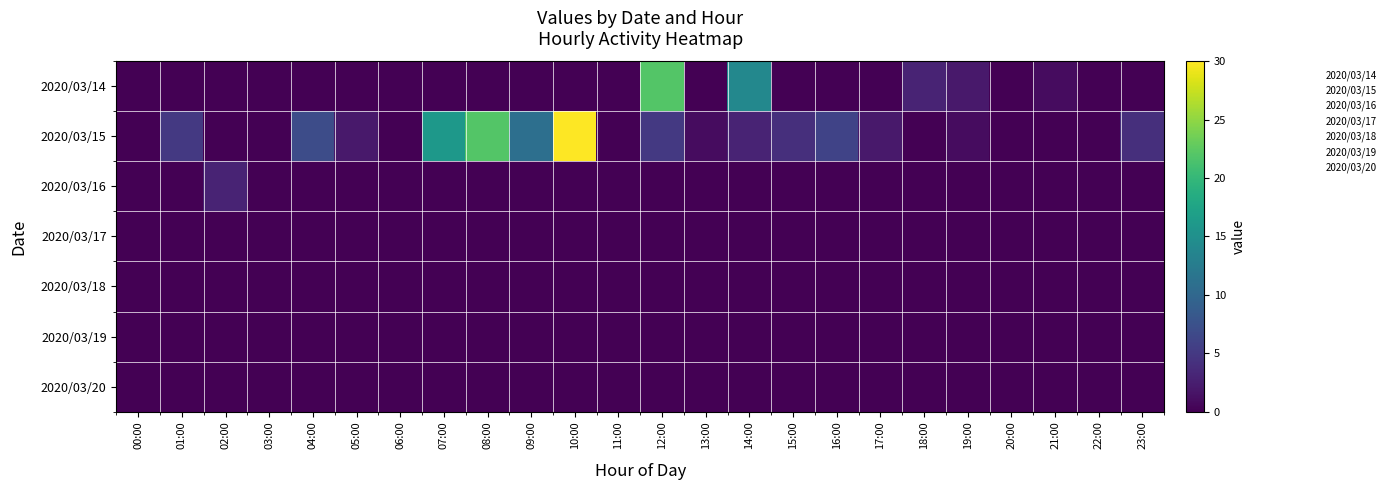

Reading right to left, extract all data points from this chart.

2020/03/14: 23:00=0	22:00=0	21:00=1	20:00=0	19:00=2	18:00=3	17:00=0	16:00=0	15:00=0	14:00=14	13:00=0	12:00=22	11:00=0	10:00=0	09:00=0	08:00=0	07:00=0	06:00=0	05:00=0	04:00=0	03:00=0	02:00=0	01:00=0	00:00=0
2020/03/15: 23:00=4	22:00=0	21:00=0	20:00=0	19:00=1	18:00=0	17:00=2	16:00=6	15:00=4	14:00=3	13:00=1	12:00=5	11:00=0	10:00=30	09:00=11	08:00=22	07:00=16	06:00=0	05:00=2	04:00=7	03:00=0	02:00=0	01:00=5	00:00=0
2020/03/16: 23:00=0	22:00=0	21:00=0	20:00=0	19:00=0	18:00=0	17:00=0	16:00=0	15:00=0	14:00=0	13:00=0	12:00=0	11:00=0	10:00=0	09:00=0	08:00=0	07:00=0	06:00=0	05:00=0	04:00=0	03:00=0	02:00=3	01:00=0	00:00=0
2020/03/17: 23:00=0	22:00=0	21:00=0	20:00=0	19:00=0	18:00=0	17:00=0	16:00=0	15:00=0	14:00=0	13:00=0	12:00=0	11:00=0	10:00=0	09:00=0	08:00=0	07:00=0	06:00=0	05:00=0	04:00=0	03:00=0	02:00=0	01:00=0	00:00=0
2020/03/18: 23:00=0	22:00=0	21:00=0	20:00=0	19:00=0	18:00=0	17:00=0	16:00=0	15:00=0	14:00=0	13:00=0	12:00=0	11:00=0	10:00=0	09:00=0	08:00=0	07:00=0	06:00=0	05:00=0	04:00=0	03:00=0	02:00=0	01:00=0	00:00=0
2020/03/19: 23:00=0	22:00=0	21:00=0	20:00=0	19:00=0	18:00=0	17:00=0	16:00=0	15:00=0	14:00=0	13:00=0	12:00=0	11:00=0	10:00=0	09:00=0	08:00=0	07:00=0	06:00=0	05:00=0	04:00=0	03:00=0	02:00=0	01:00=0	00:00=0
2020/03/20: 23:00=0	22:00=0	21:00=0	20:00=0	19:00=0	18:00=0	17:00=0	16:00=0	15:00=0	14:00=0	13:00=0	12:00=0	11:00=0	10:00=0	09:00=0	08:00=0	07:00=0	06:00=0	05:00=0	04:00=0	03:00=0	02:00=0	01:00=0	00:00=0